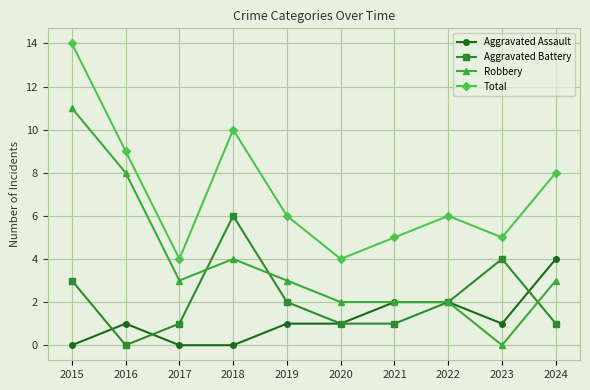

The Aggravated Battery series shows 1 at 2024. True or false?

True